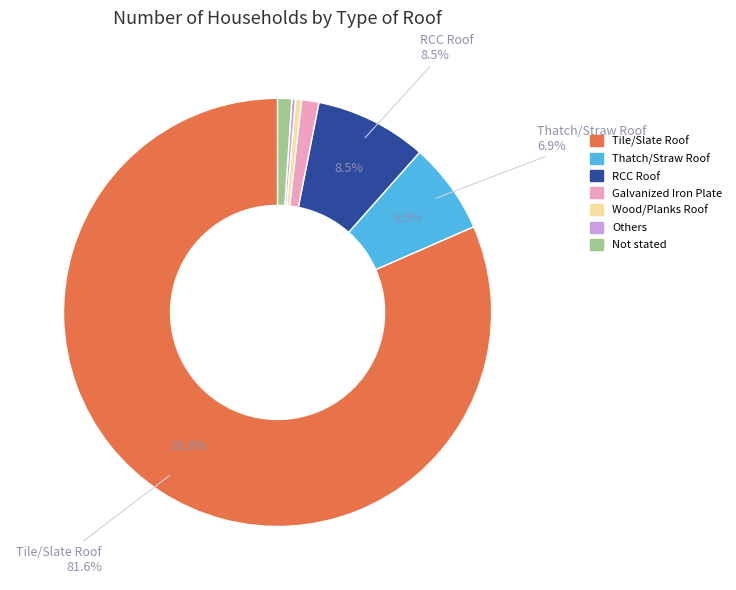

Does Tile/Slate Roof account for over 50% of the chart?

Yes